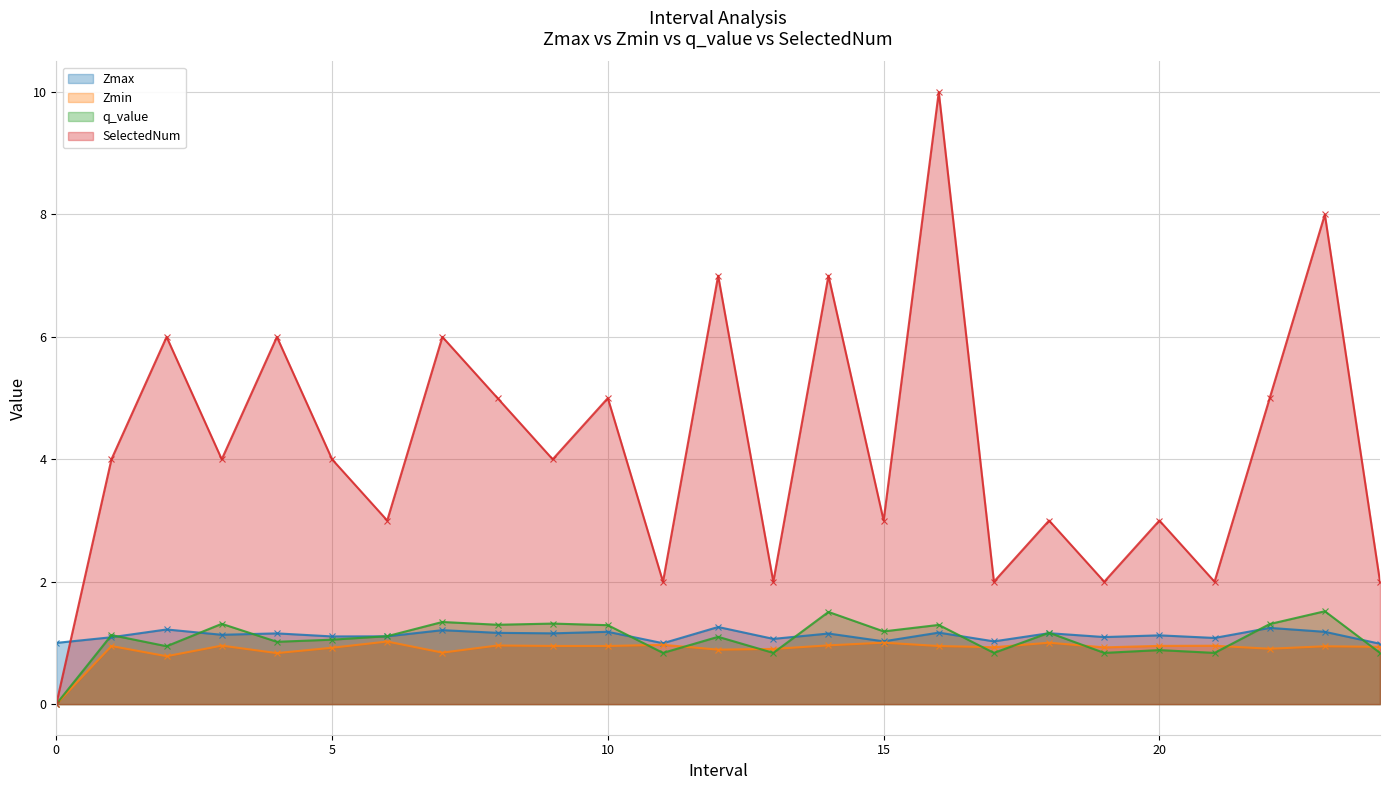

How many data points in SelectedNum are above 4?

10